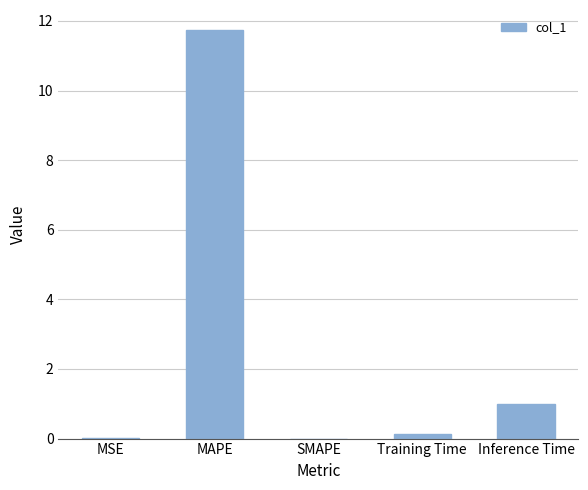

At which label is the value closest to 5?

Inference Time